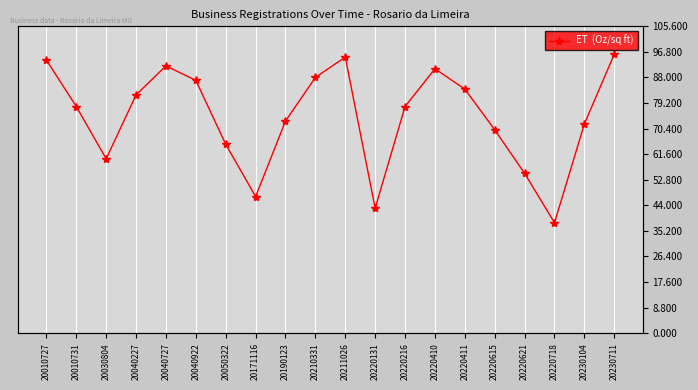

Is it true that the value at 20210331 is 88?

True